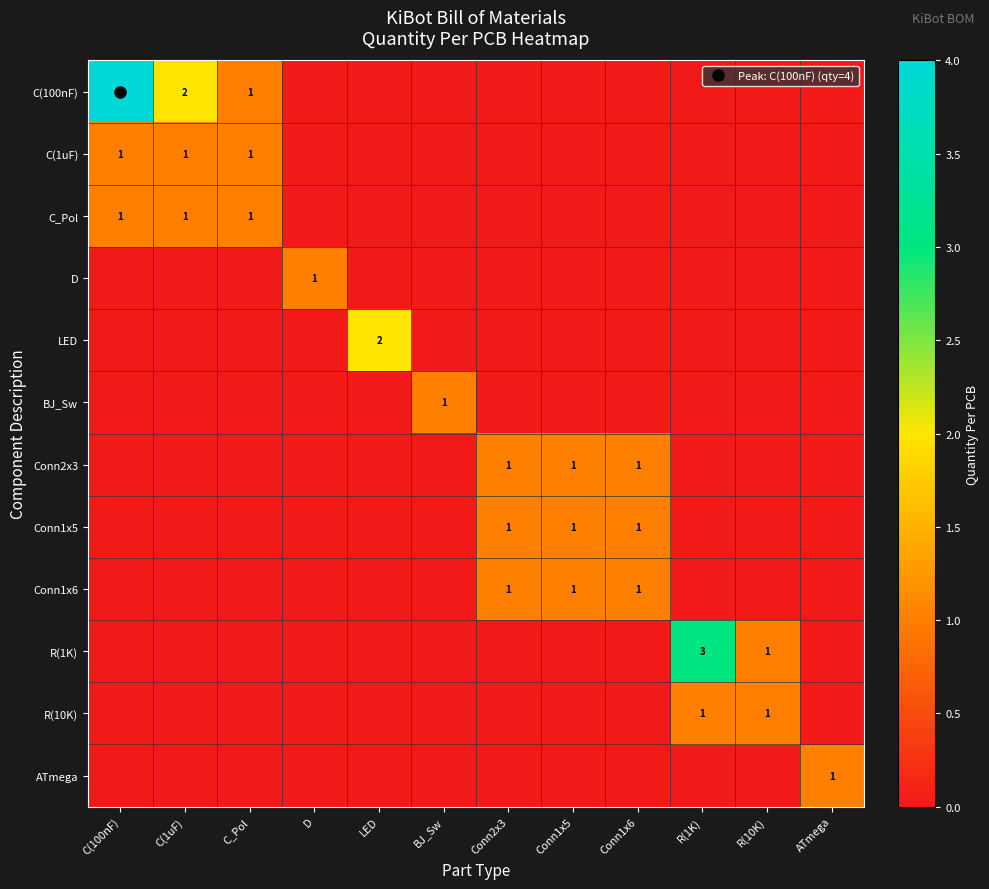

At which category does the chart reach its peak across all series?

C(100nF)